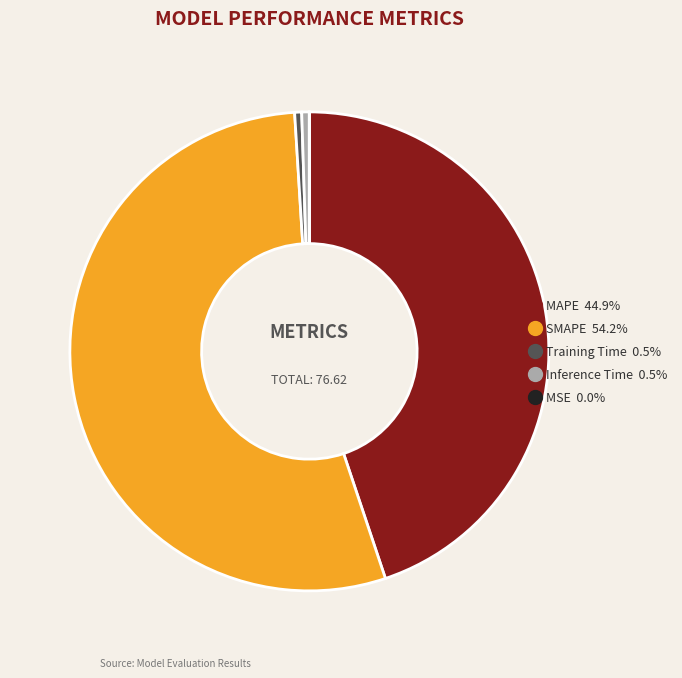

Does Inference Time account for over 50% of the chart?

No